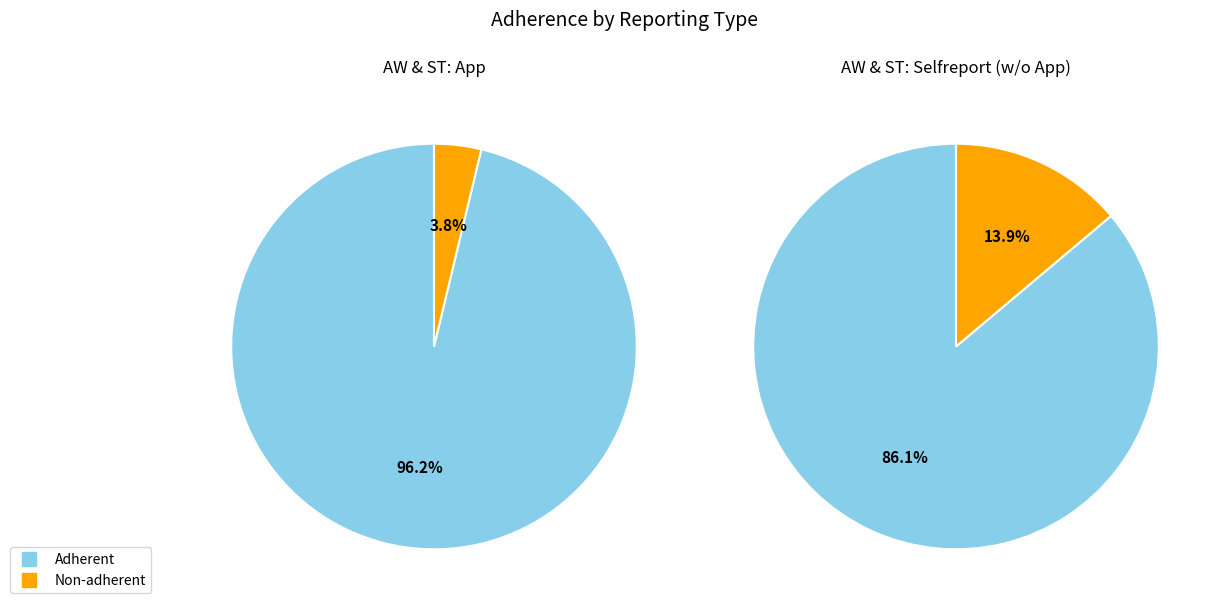

To the nearest percent, what portion does Non-adherent represent?

4%